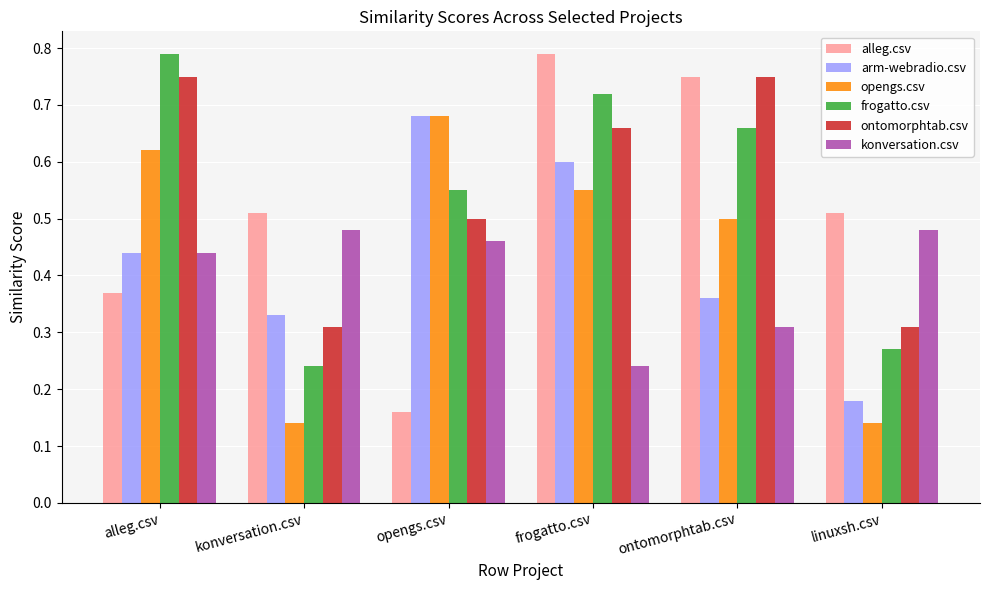

How many distinct data groups are displayed?

6